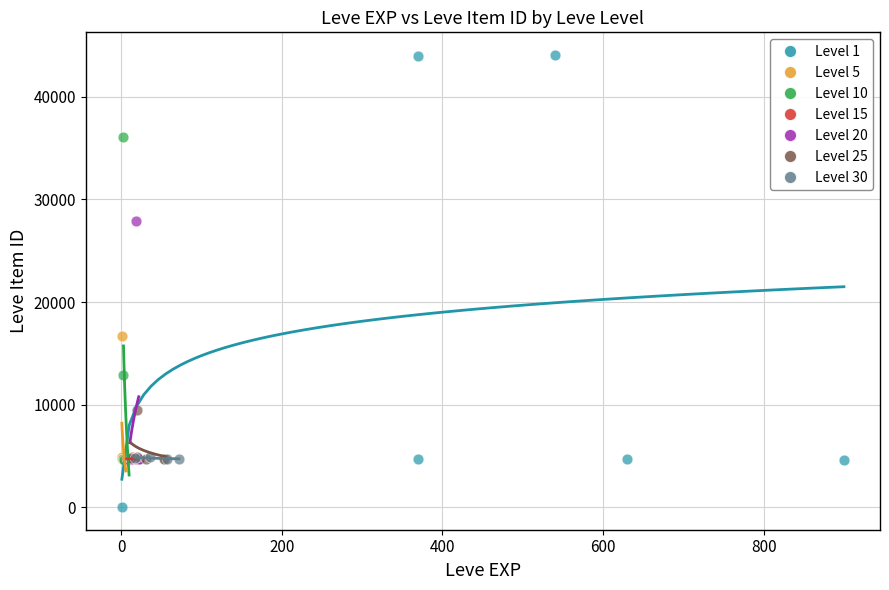

Which series has the largest Y range (max minus min)?

Level 1